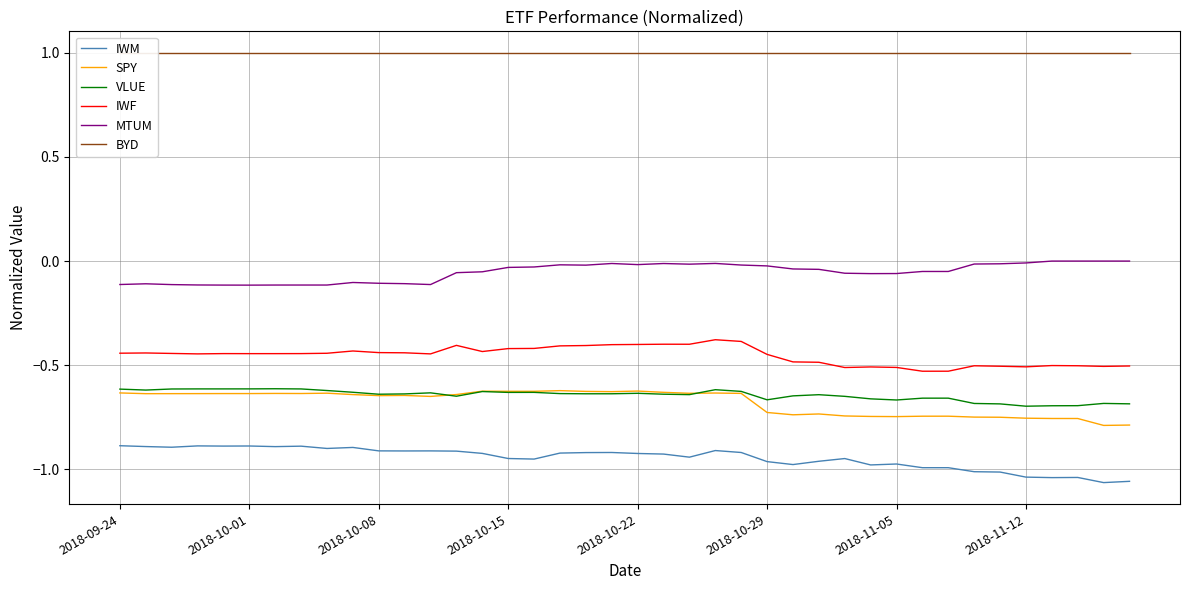

What is the smallest value displayed?

-1.1